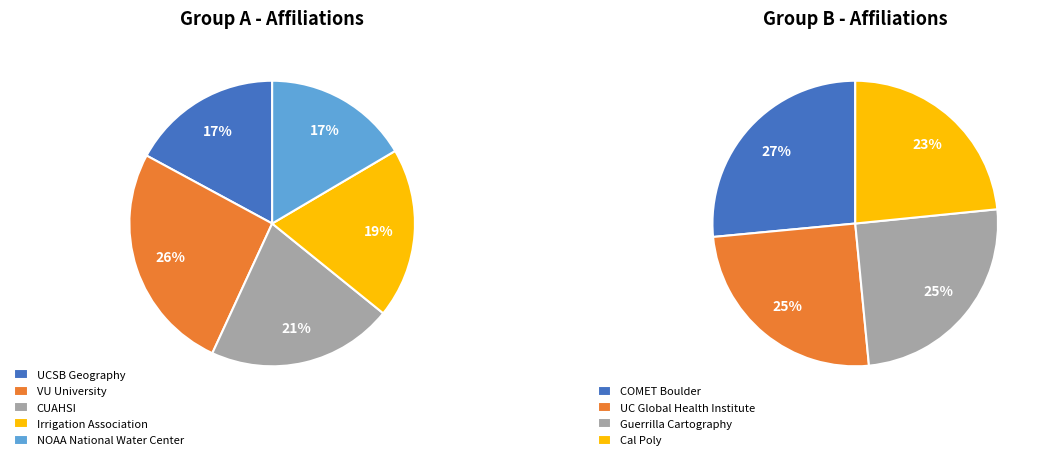

Between UCSB Geography and Irrigation Association, which is larger?

Irrigation Association